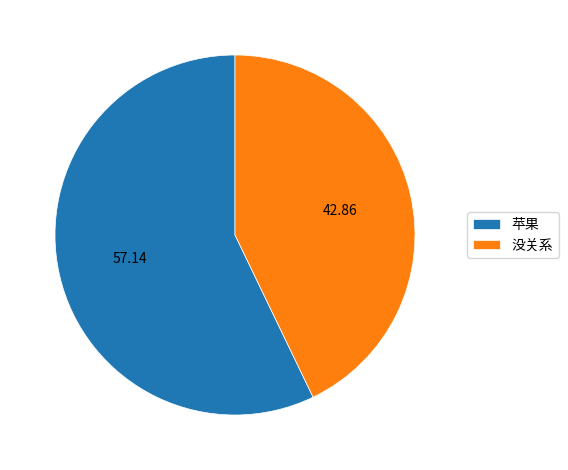

Between 苹果 and 没关系, which is larger?

苹果